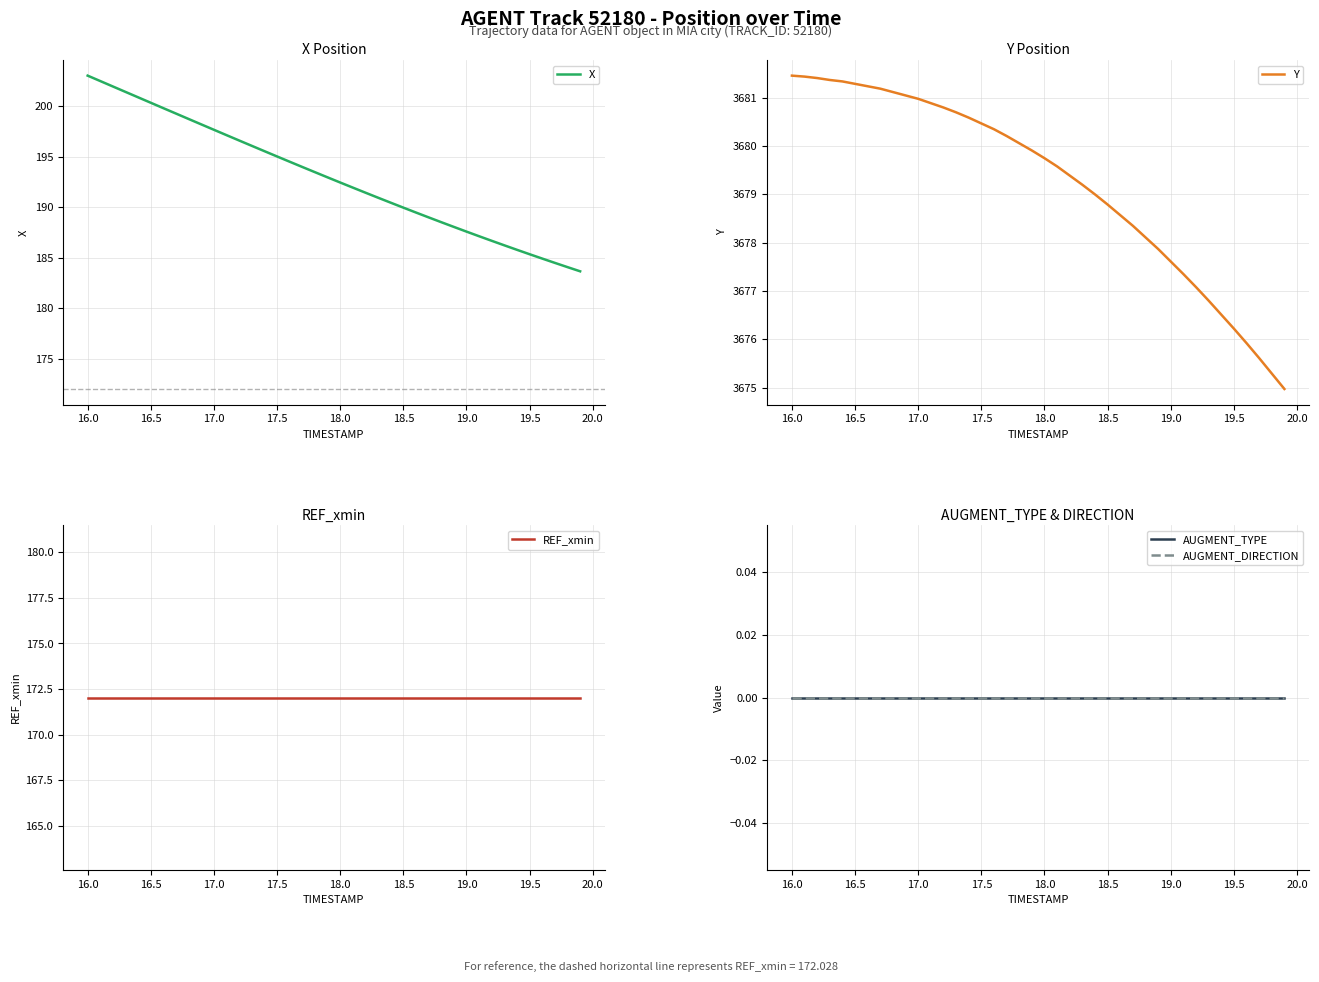

Reading left to right, transcribe all the data shown in this chart.

X: 203.0	202.5	202.0	201.4	200.9	200.4	199.8	199.3	198.8	198.2	197.7	197.2	196.6	196.1	195.6	195.0	194.5	194.0	193.5	193.0	192.5	192.0	191.5	191.0	190.5	190.0	189.5	189.0	188.5	188.1	187.6	187.1	186.7	186.2	185.8	185.4	184.9	184.5	184.1	183.7
Y: 3681.5	3681.4	3681.4	3681.4	3681.3	3681.3	3681.2	3681.2	3681.1	3681.1	3681.0	3680.9	3680.8	3680.7	3680.6	3680.5	3680.3	3680.2	3680.1	3679.9	3679.8	3679.6	3679.4	3679.2	3679.0	3678.8	3678.6	3678.3	3678.1	3677.9	3677.6	3677.3	3677.1	3676.8	3676.5	3676.2	3675.9	3675.6	3675.3	3675.0
REF_xmin: 172.0	172.0	172.0	172.0	172.0	172.0	172.0	172.0	172.0	172.0	172.0	172.0	172.0	172.0	172.0	172.0	172.0	172.0	172.0	172.0	172.0	172.0	172.0	172.0	172.0	172.0	172.0	172.0	172.0	172.0	172.0	172.0	172.0	172.0	172.0	172.0	172.0	172.0	172.0	172.0
AUGMENT_TYPE: 0.0	0.0	0.0	0.0	0.0	0.0	0.0	0.0	0.0	0.0	0.0	0.0	0.0	0.0	0.0	0.0	0.0	0.0	0.0	0.0	0.0	0.0	0.0	0.0	0.0	0.0	0.0	0.0	0.0	0.0	0.0	0.0	0.0	0.0	0.0	0.0	0.0	0.0	0.0	0.0
AUGMENT_DIRECTION: 0.0	0.0	0.0	0.0	0.0	0.0	0.0	0.0	0.0	0.0	0.0	0.0	0.0	0.0	0.0	0.0	0.0	0.0	0.0	0.0	0.0	0.0	0.0	0.0	0.0	0.0	0.0	0.0	0.0	0.0	0.0	0.0	0.0	0.0	0.0	0.0	0.0	0.0	0.0	0.0